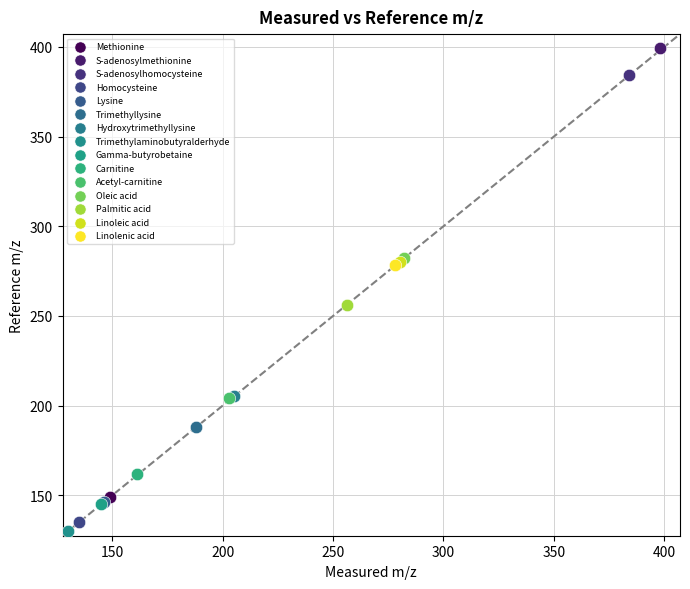

What are all the series names shown in the legend?

Methionine, S-adenosylmethionine, S-adenosylhomocysteine, Homocysteine, Lysine, Trimethyllysine, Hydroxytrimethyllysine, Trimethylaminobutyralderhyde, Gamma-butyrobetaine, Carnitine, Acetyl-carnitine, Oleic acid, Palmitic acid, Linoleic acid, Linolenic acid